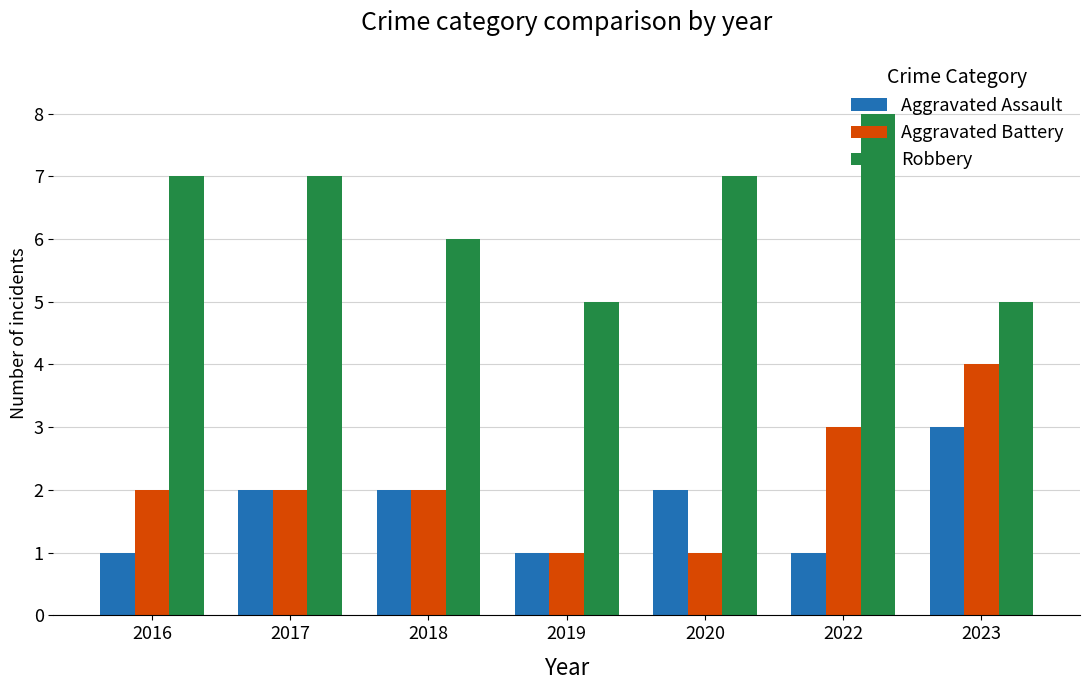

Between 2019 and 2023, which series saw the biggest shift?

Aggravated Battery